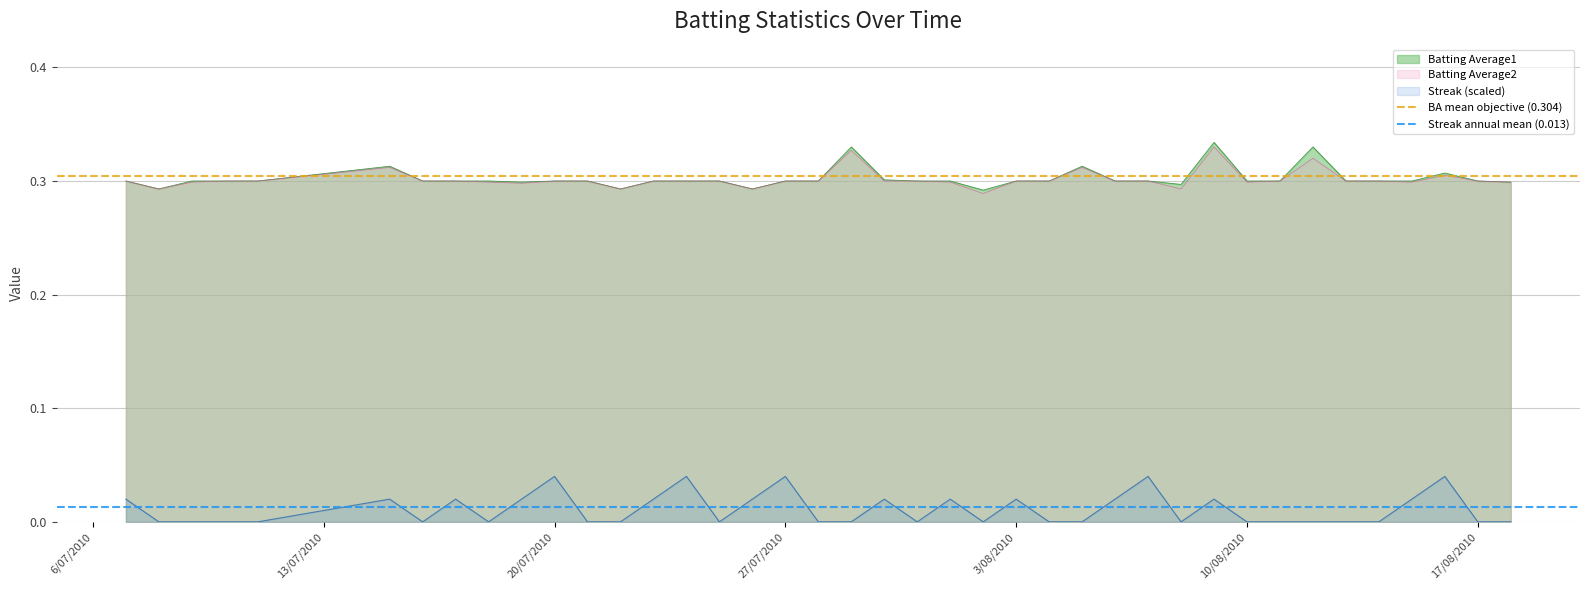

True or false: Streak (scaled) and Batting Average1 intersect in this chart.

False